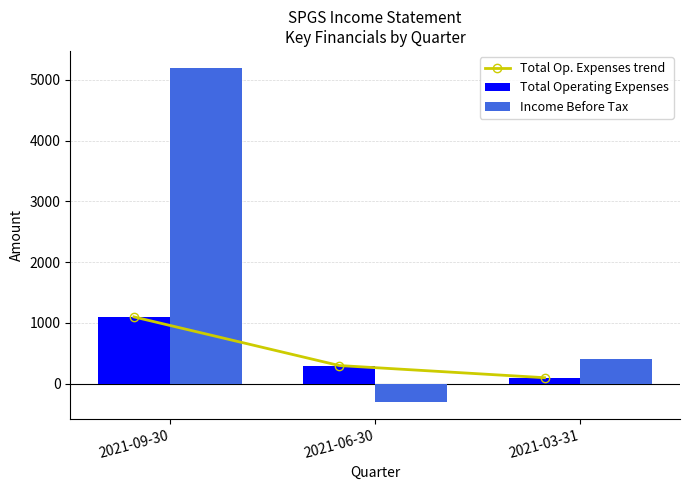

The value of Total Op. Expenses trend at 2021-09-30 is 584. True or false?

False